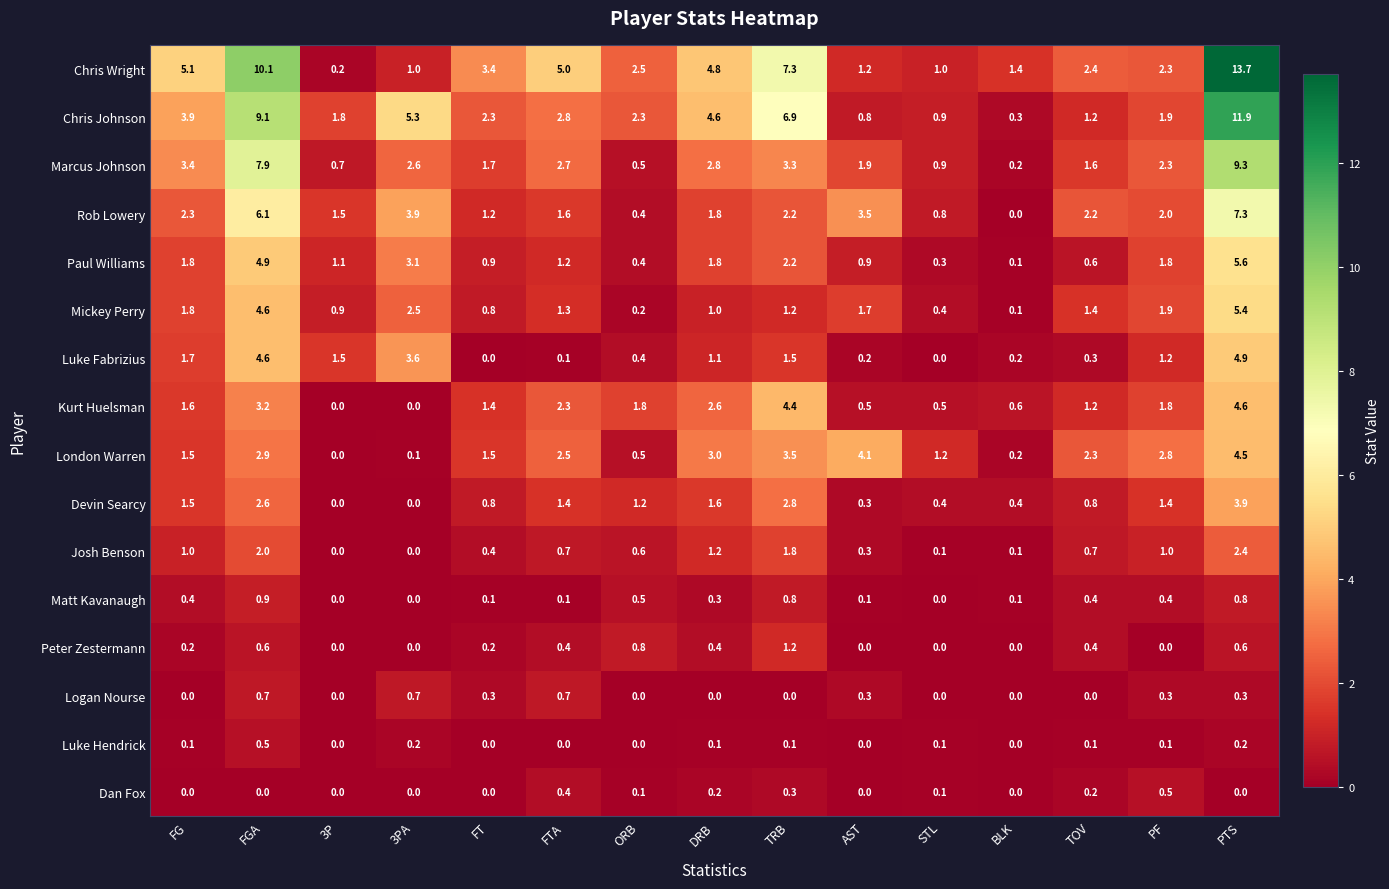

Is it true that Chris Wright equals 1.0 at 3PA?

True